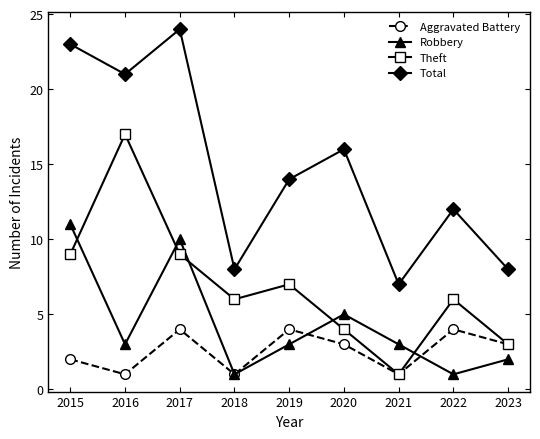

True or false: Theft has a value of 17 at 2016.

True